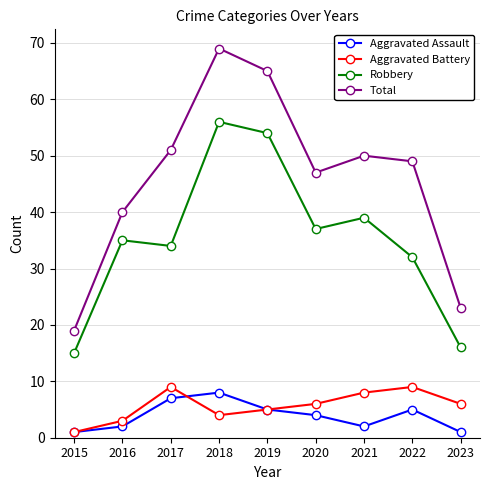

Which category has the lowest value in the Aggravated Battery series?

2015